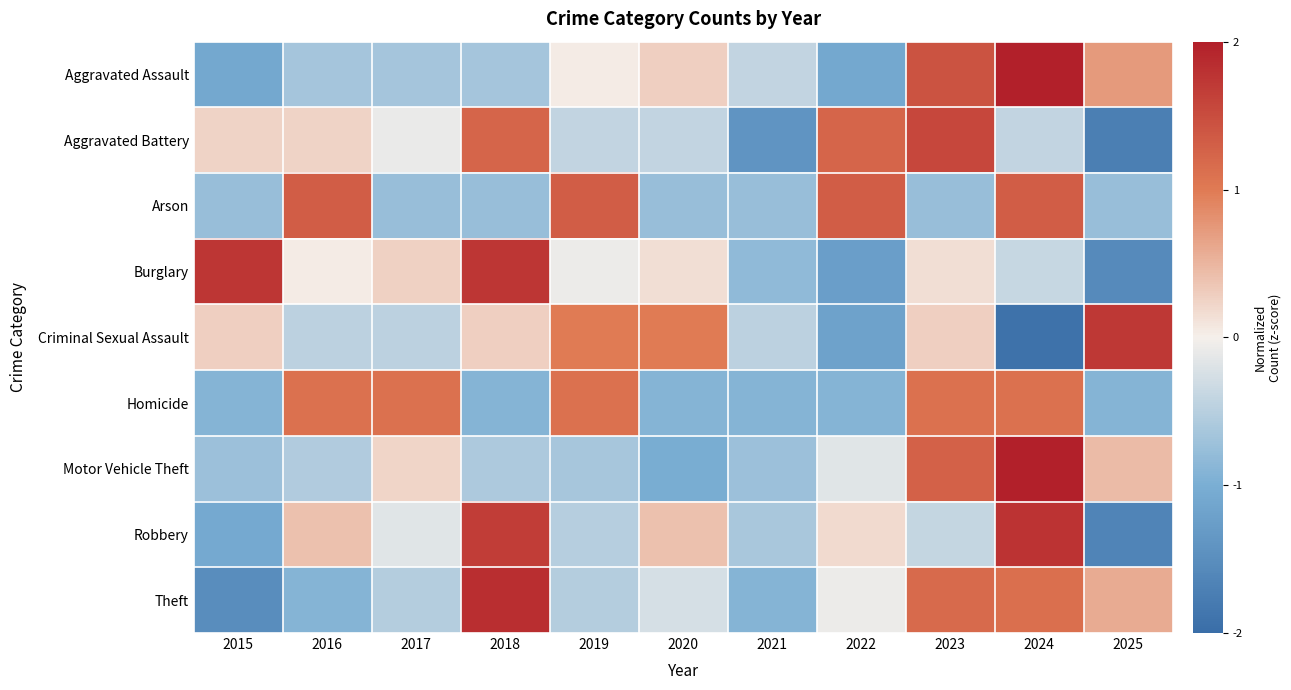

Reading left to right, transcribe all the data shown in this chart.

Aggravated Assault: 2015=-1.1	2016=-0.6	2017=-0.6	2018=-0.6	2019=0.0	2020=0.3	2021=-0.4	2022=-1.1	2023=1.4	2024=2.1	2025=0.7
Aggravated Battery: 2015=0.2	2016=0.2	2017=-0.1	2018=1.2	2019=-0.4	2020=-0.4	2021=-1.4	2022=1.2	2023=1.6	2024=-0.4	2025=-1.7
Arson: 2015=-0.8	2016=1.3	2017=-0.8	2018=-0.8	2019=1.3	2020=-0.8	2021=-0.8	2022=1.3	2023=-0.8	2024=1.3	2025=-0.8
Burglary: 2015=1.7	2016=0.0	2017=0.3	2018=1.7	2019=-0.1	2020=0.1	2021=-0.8	2022=-1.2	2023=0.1	2024=-0.4	2025=-1.6
Criminal Sexual Assault: 2015=0.3	2016=-0.5	2017=-0.5	2018=0.3	2019=1.0	2020=1.0	2021=-0.5	2022=-1.2	2023=0.3	2024=-1.9	2025=1.7
Homicide: 2015=-0.9	2016=1.1	2017=1.1	2018=-0.9	2019=1.1	2020=-0.9	2021=-0.9	2022=-0.9	2023=1.1	2024=1.1	2025=-0.9
Motor Vehicle Theft: 2015=-0.7	2016=-0.5	2017=0.2	2018=-0.6	2019=-0.6	2020=-1.0	2021=-0.7	2022=-0.2	2023=1.3	2024=2.4	2025=0.4
Robbery: 2015=-1.1	2016=0.4	2017=-0.2	2018=1.7	2019=-0.5	2020=0.4	2021=-0.6	2022=0.2	2023=-0.4	2024=1.8	2025=-1.7
Theft: 2015=-1.5	2016=-0.9	2017=-0.5	2018=1.8	2019=-0.5	2020=-0.3	2021=-0.9	2022=-0.1	2023=1.2	2024=1.1	2025=0.6